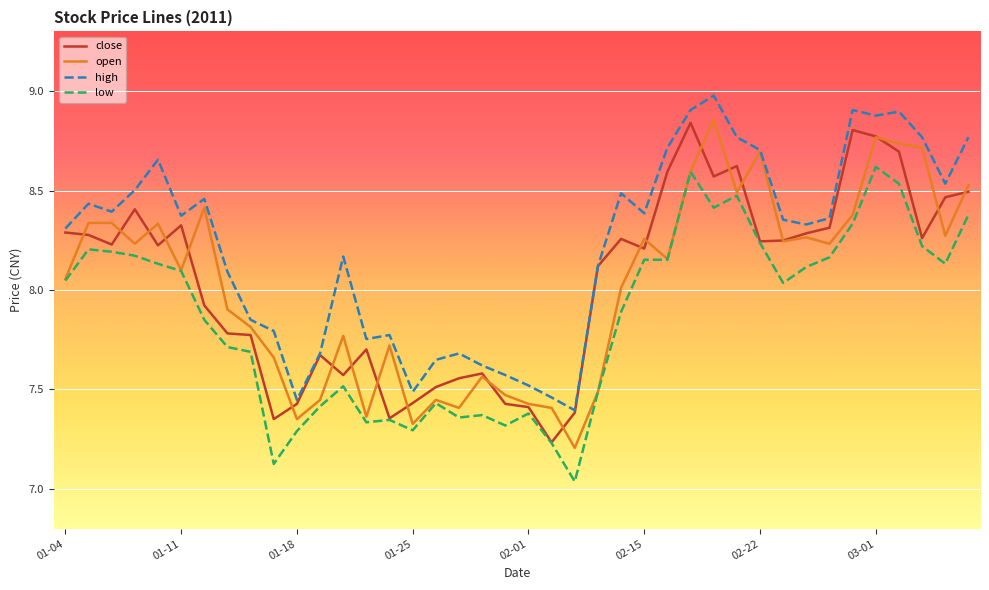

What is the maximum value shown in the chart?

9.0